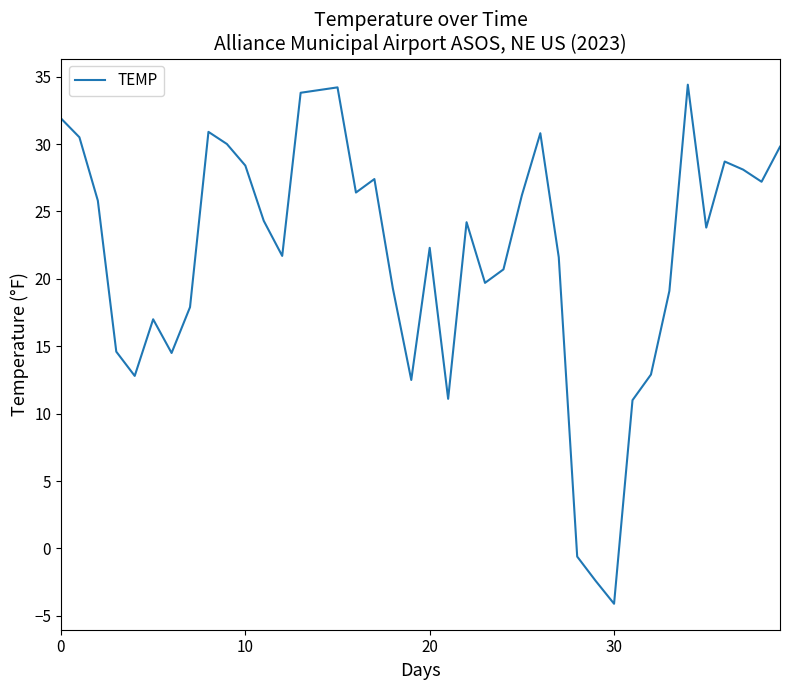

What is the smallest value displayed?

-4.1